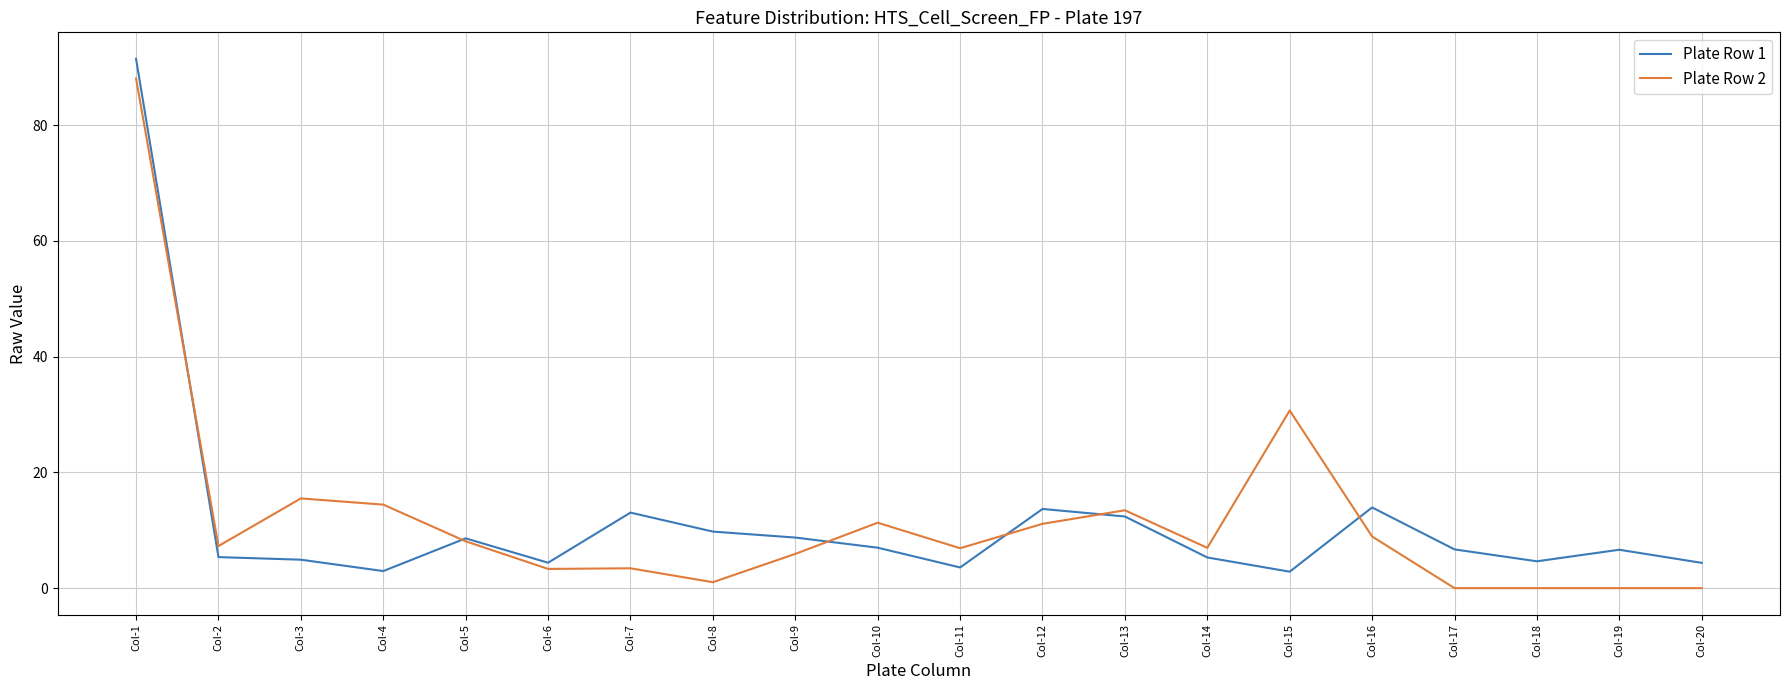

What is the difference between the maximum and minimum values in the Plate Row 2 series?

88.1